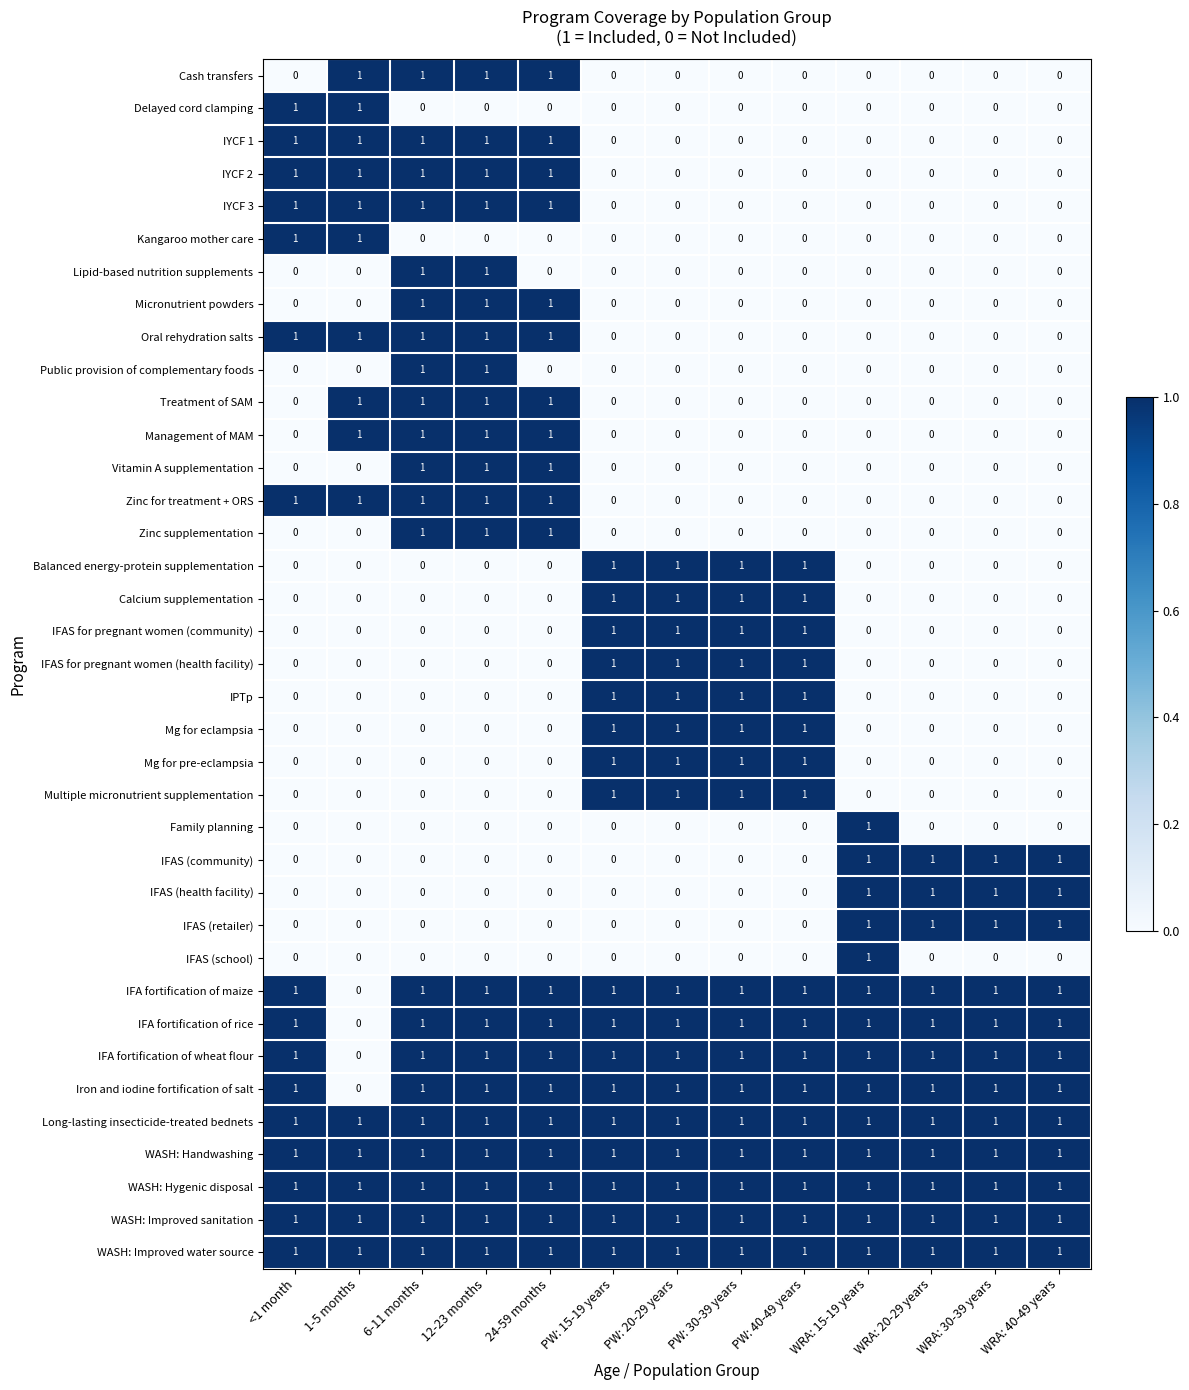

Is the value of IFA fortification of maize at PW: 20-29 years greater than the value of Delayed cord clamping at PW: 30-39 years?

Yes